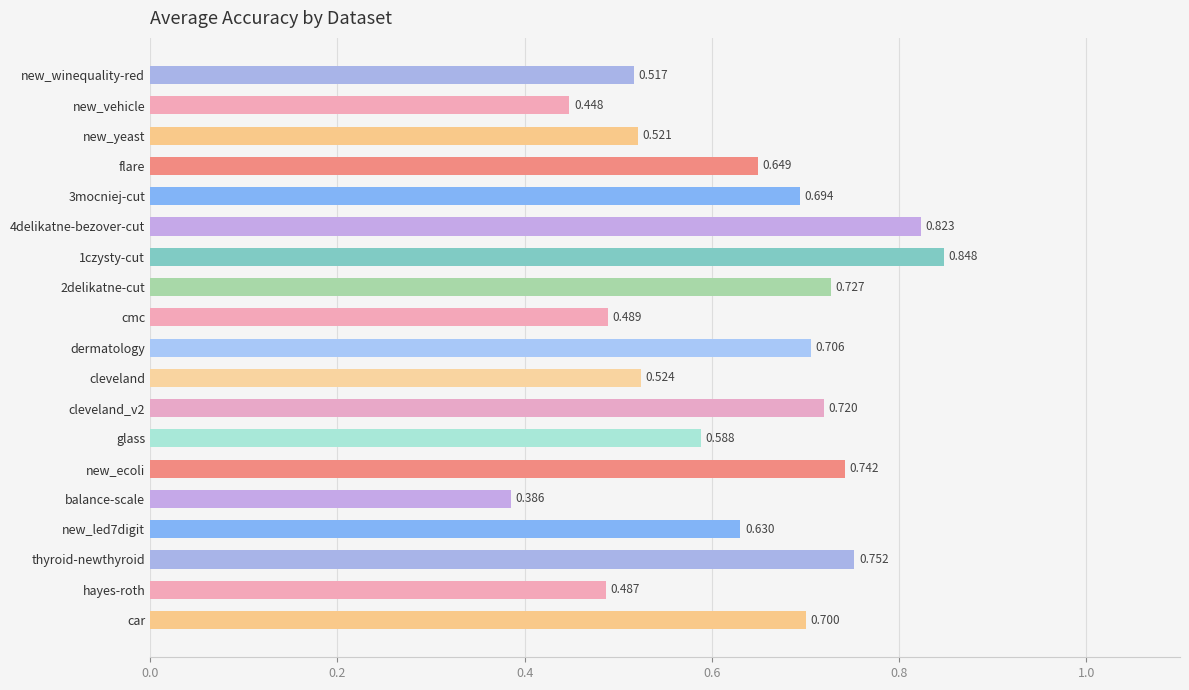

Which label corresponds to the smallest value in the chart?

balance-scale